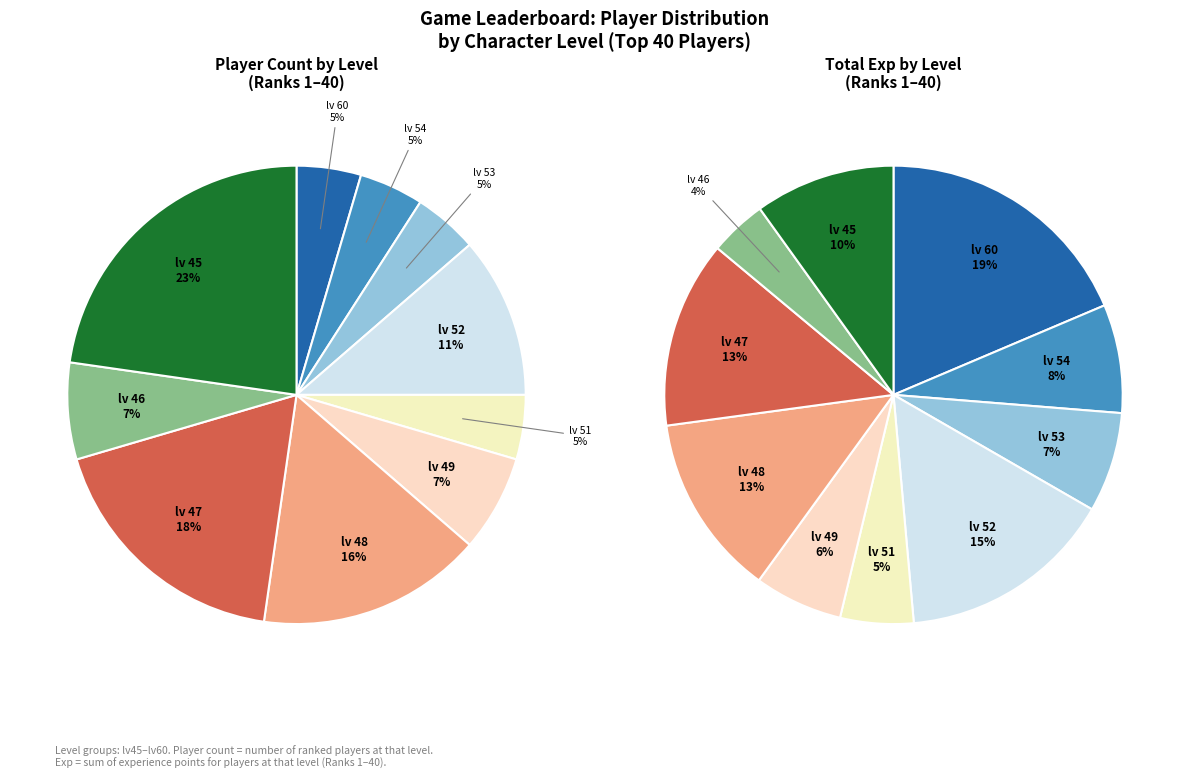

Is it true that lv 53 is 5% of the pie?

True